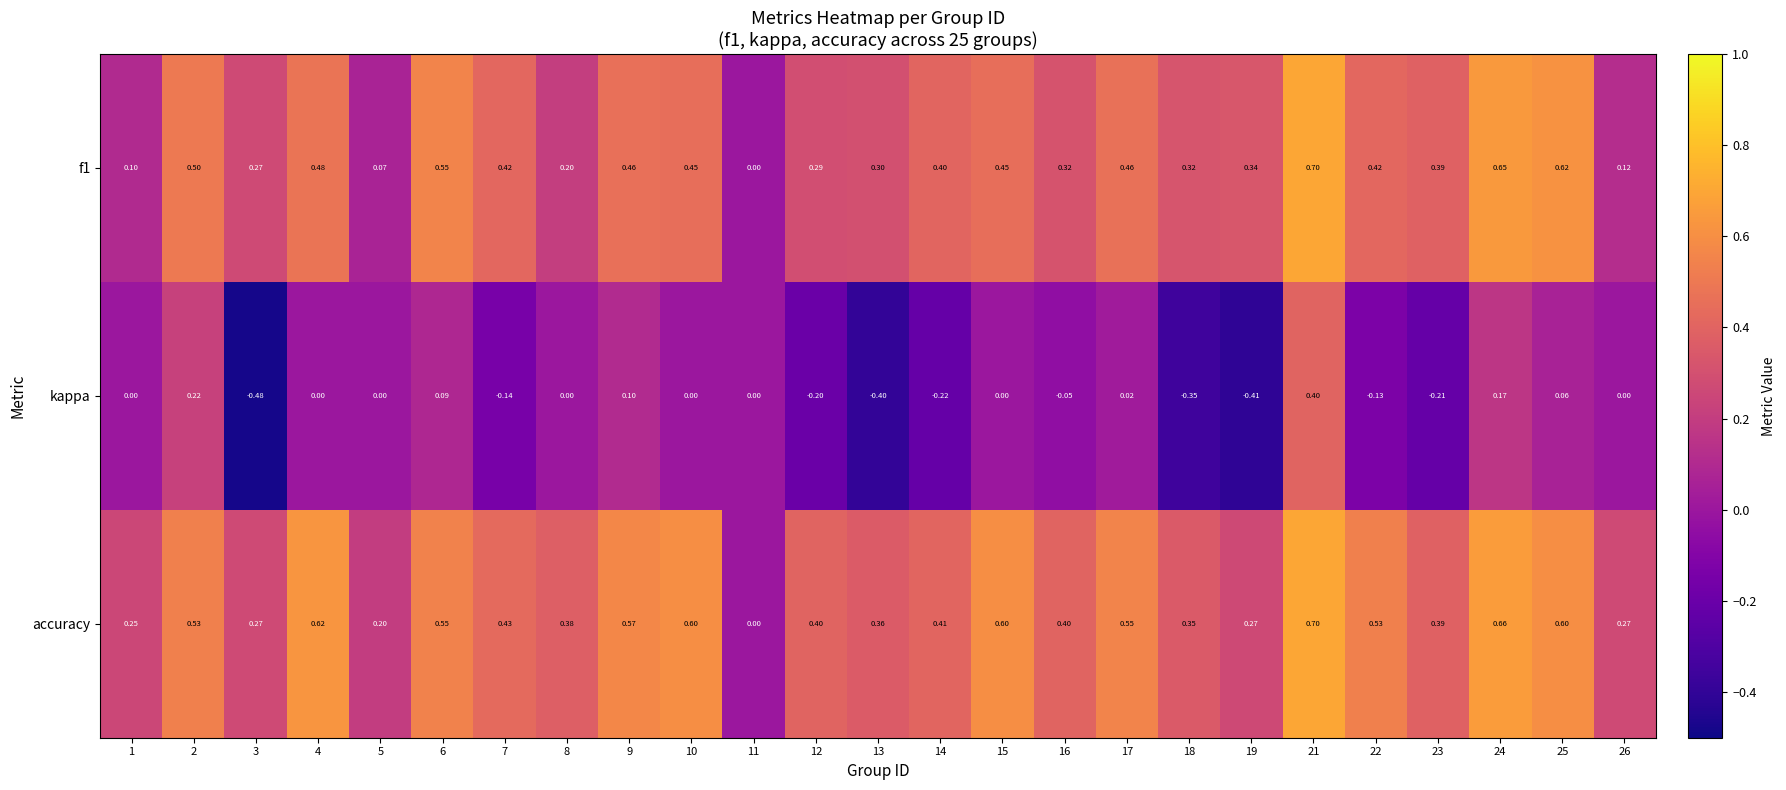

Which series has the largest range (max minus min)?

kappa